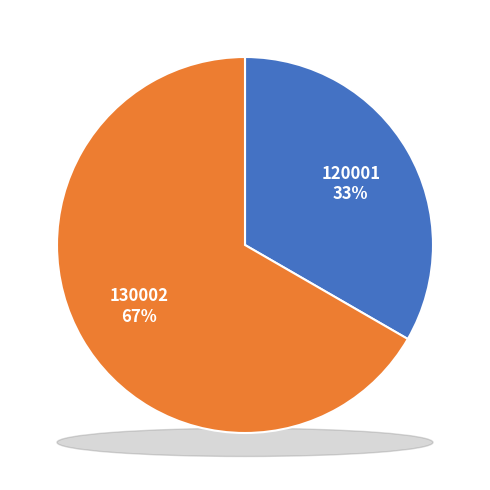

How many segments does this pie chart have?

2